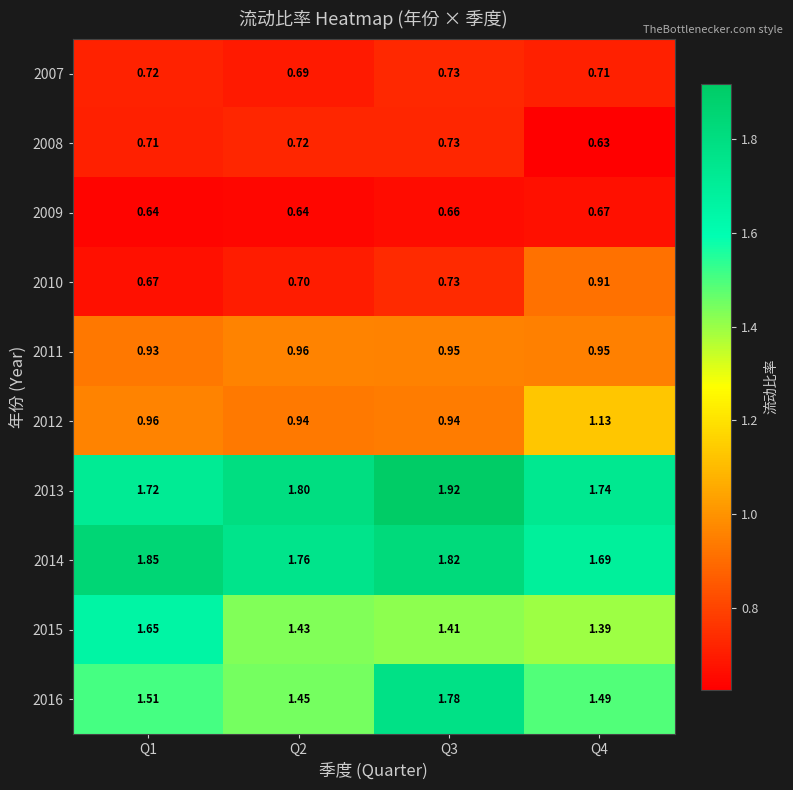

Is the value of 2011 at Q4 greater than the value of 2009 at Q1?

Yes